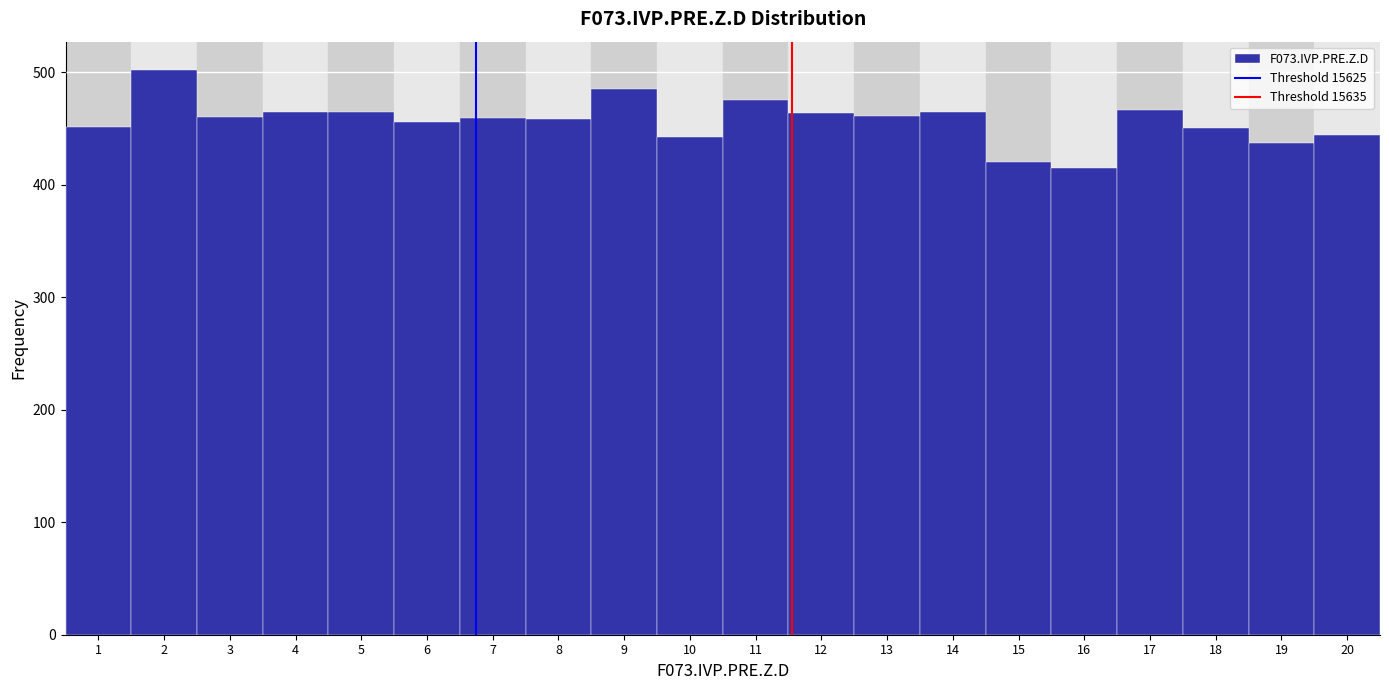

What is the difference between the maximum and minimum values?

87